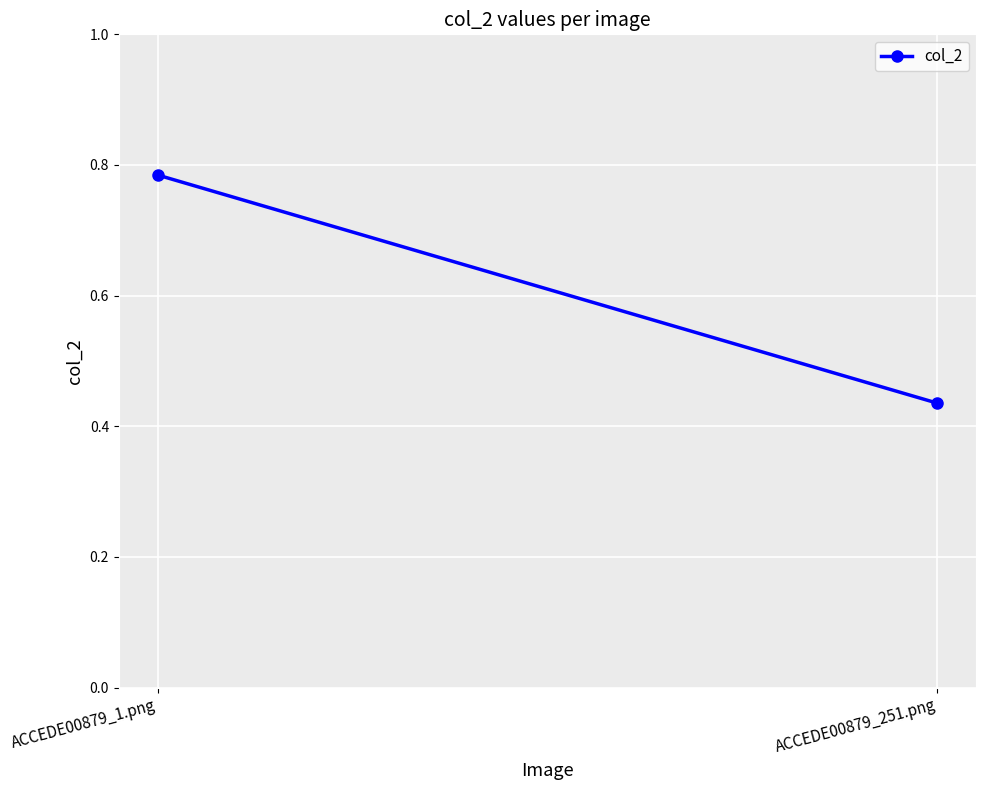

The value at ACCEDE00879_251.png is 0.4. True or false?

True